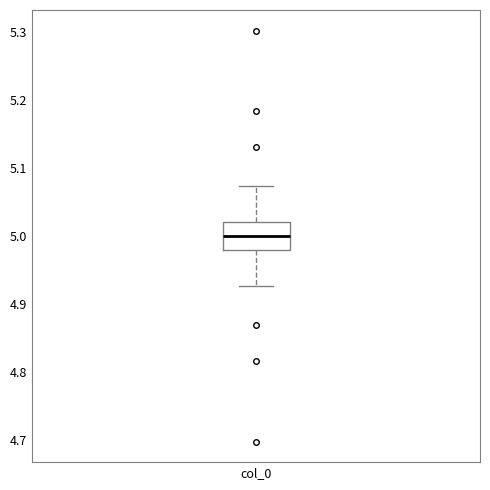

Read this box plot against the y-axis: the position of the median line, the range covered by the box, and the ends of both whiskers. The values are not printed on the chart, so give them approximately, as read against the axis.

median 5.00, box 4.98 to 5.02, whiskers 4.93 to 5.07